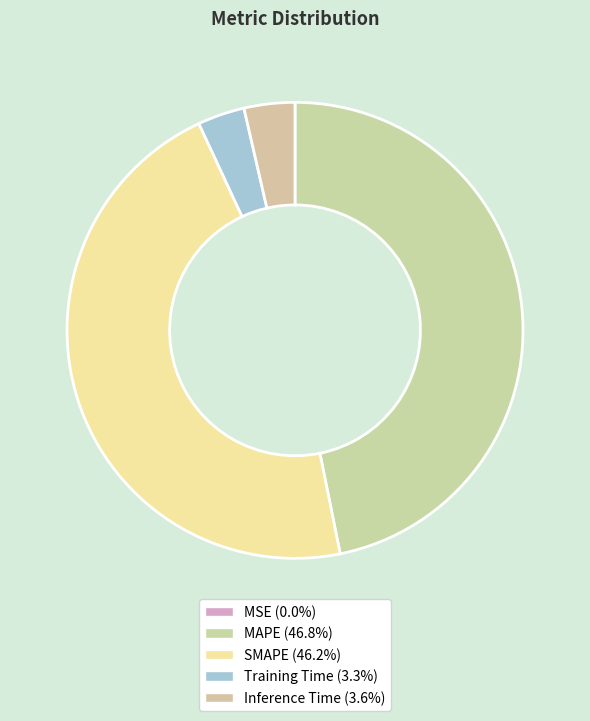

Which category has the biggest portion of the pie?

MAPE